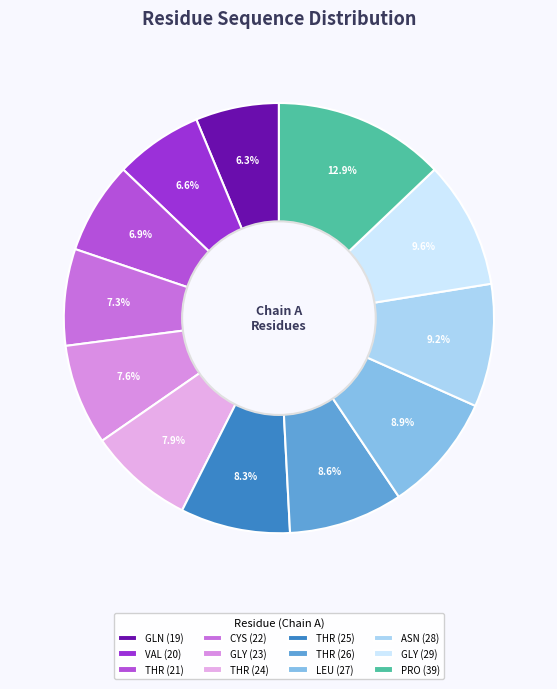

To the nearest percent, what is the difference between the largest and smallest slice percentages?

7%